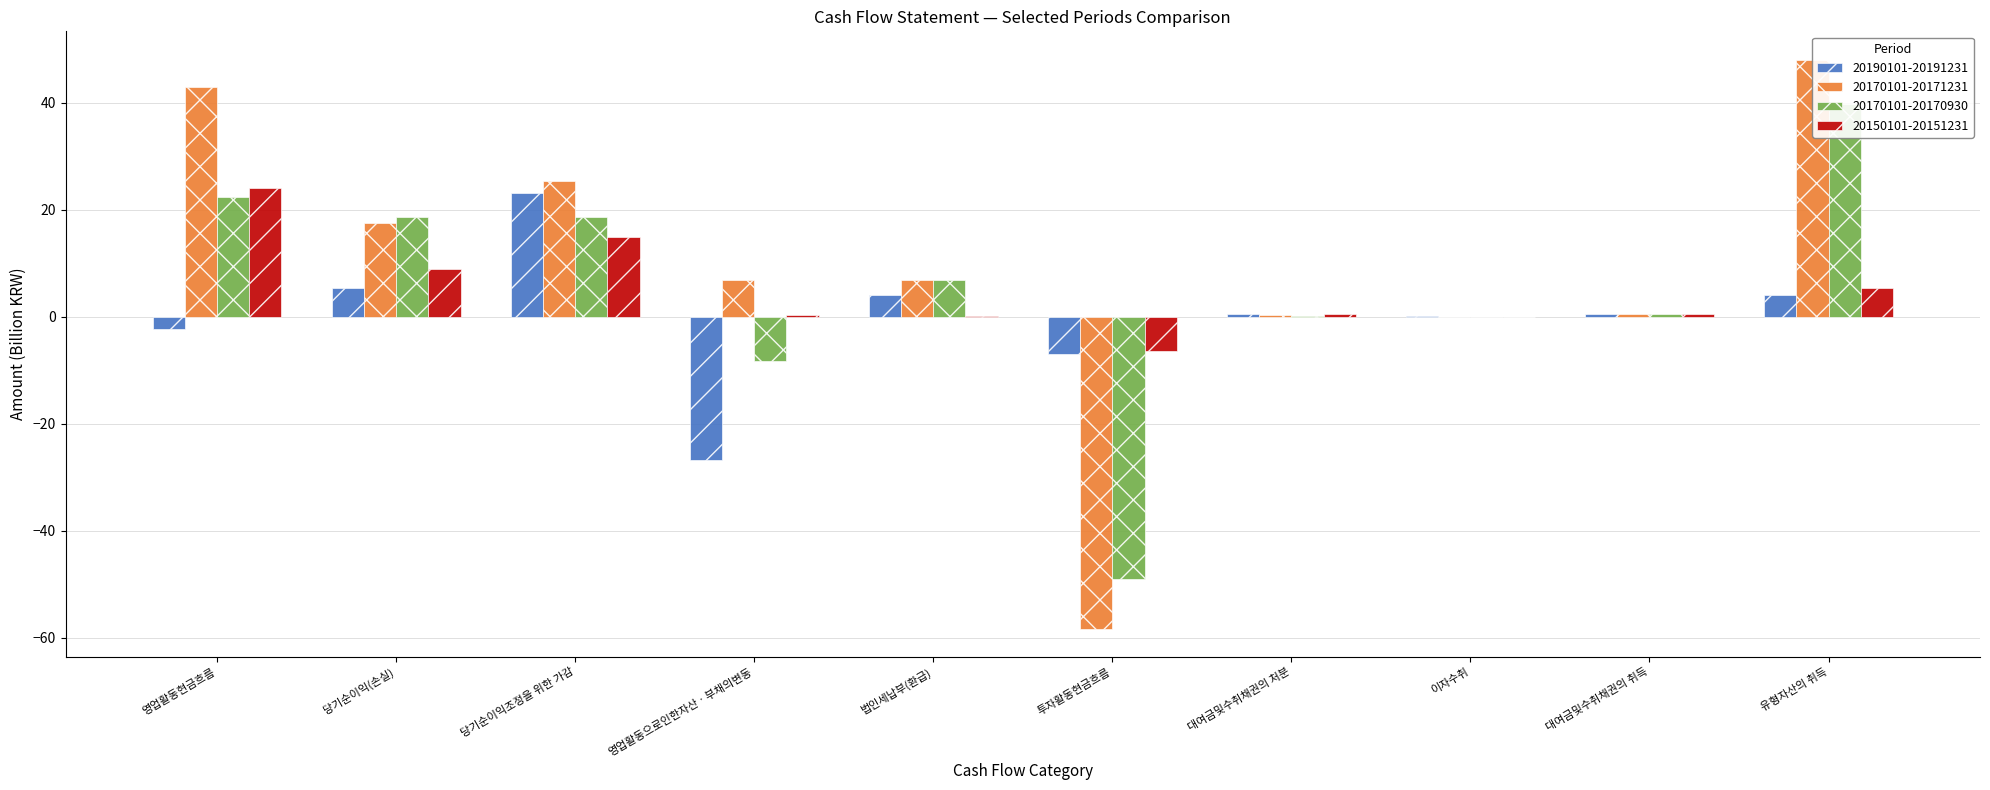

At which category is the sum across all series the highest?

유형자산의 취득